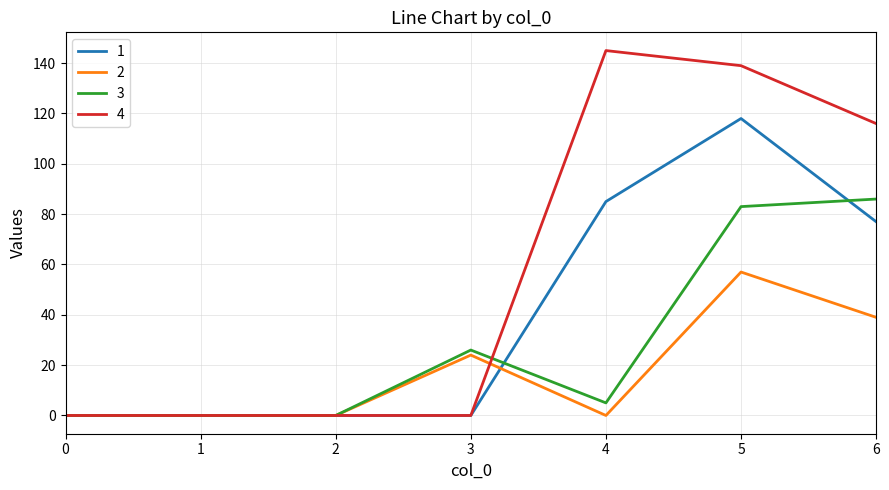

List the series in order of their overall mean, lowest first.

2, 3, 1, 4